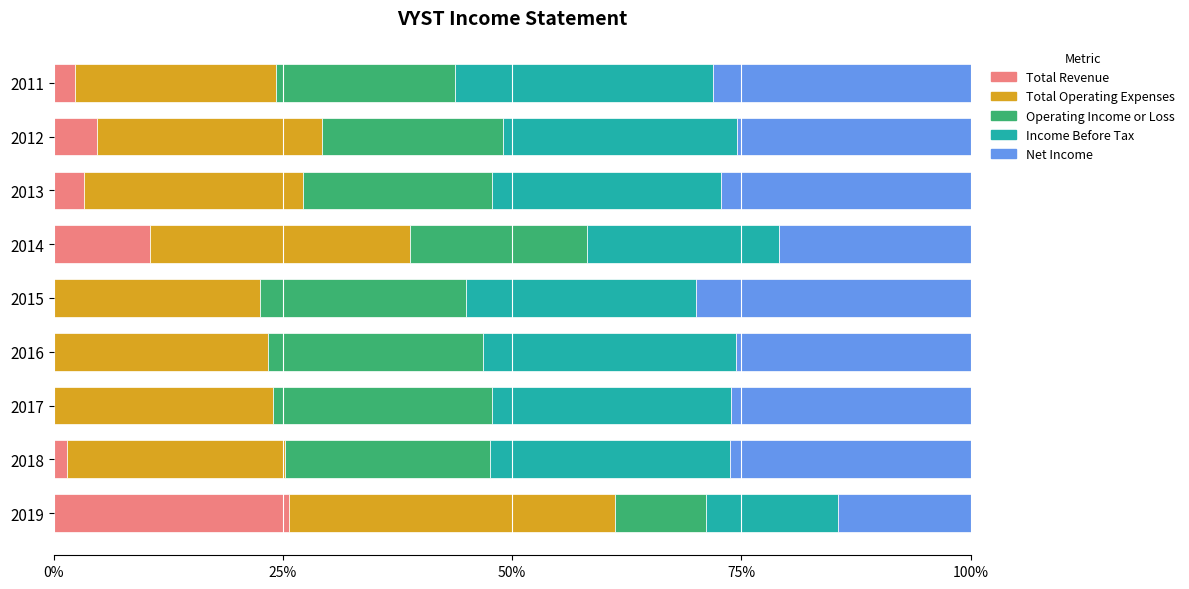

What is the approximate value of Total Revenue at 2013?

3.3